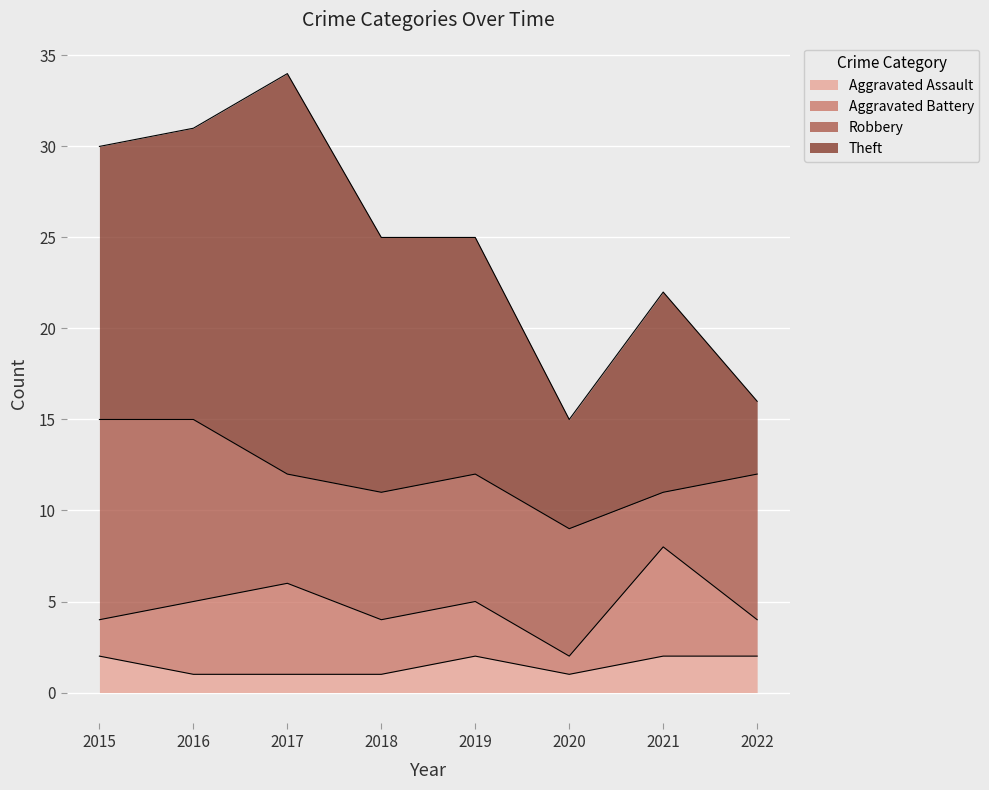

At which category does Aggravated Battery reach its first local valley?

2020